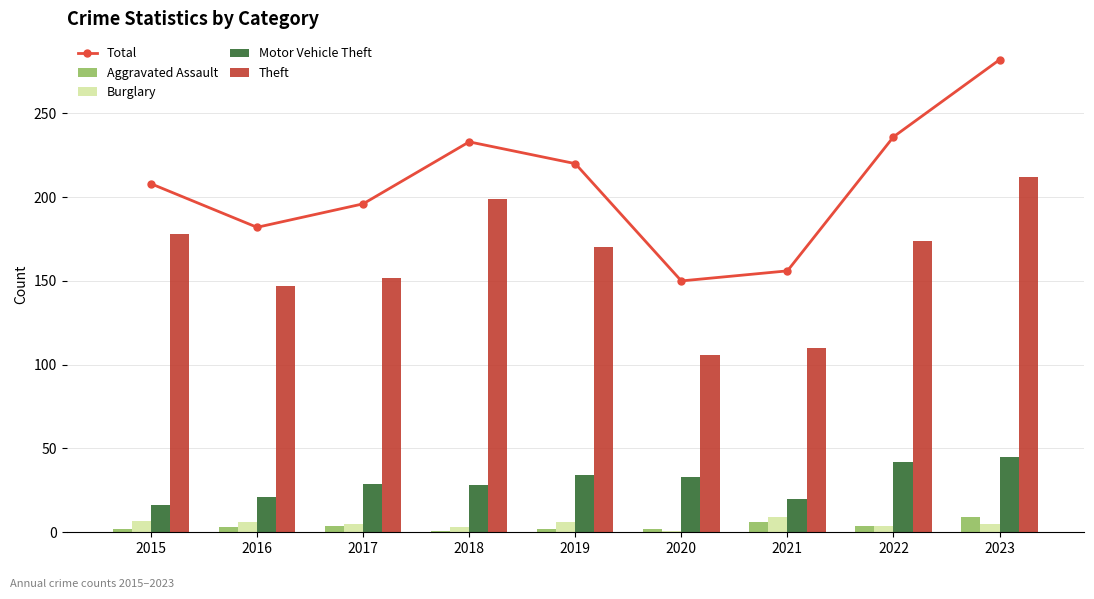

Reading right to left, transcribe all the data shown in this chart.

Total: 2023=282	2022=236	2021=156	2020=150	2019=220	2018=233	2017=196	2016=182	2015=208
Aggravated Assault: 2023=9	2022=4	2021=6	2020=2	2019=2	2018=1	2017=4	2016=3	2015=2
Burglary: 2023=5	2022=4	2021=9	2020=1	2019=6	2018=3	2017=5	2016=6	2015=7
Motor Vehicle Theft: 2023=45	2022=42	2021=20	2020=33	2019=34	2018=28	2017=29	2016=21	2015=16
Theft: 2023=212	2022=174	2021=110	2020=106	2019=170	2018=199	2017=152	2016=147	2015=178